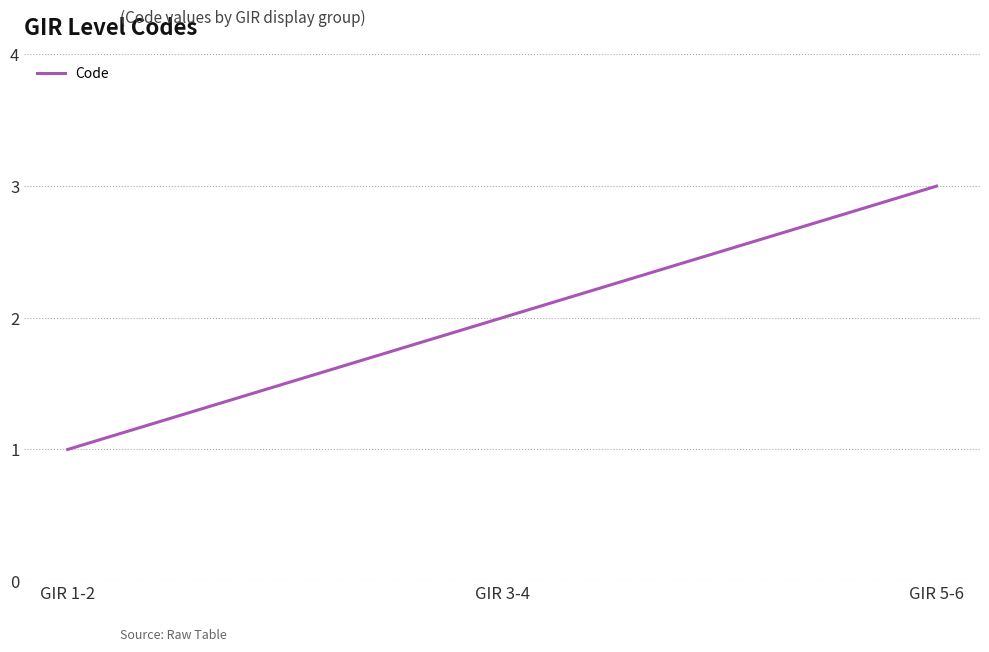

Rank the categories by value from lowest to highest.

GIR 1-2, GIR 3-4, GIR 5-6